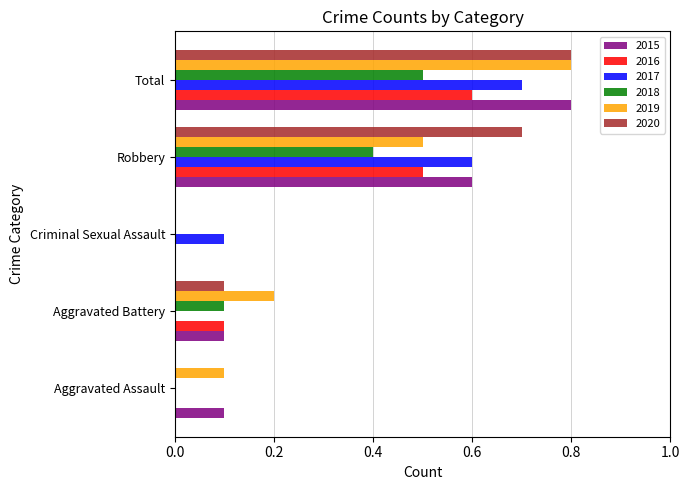

What is the approximate value of 2015 at Aggravated Assault?

0.1